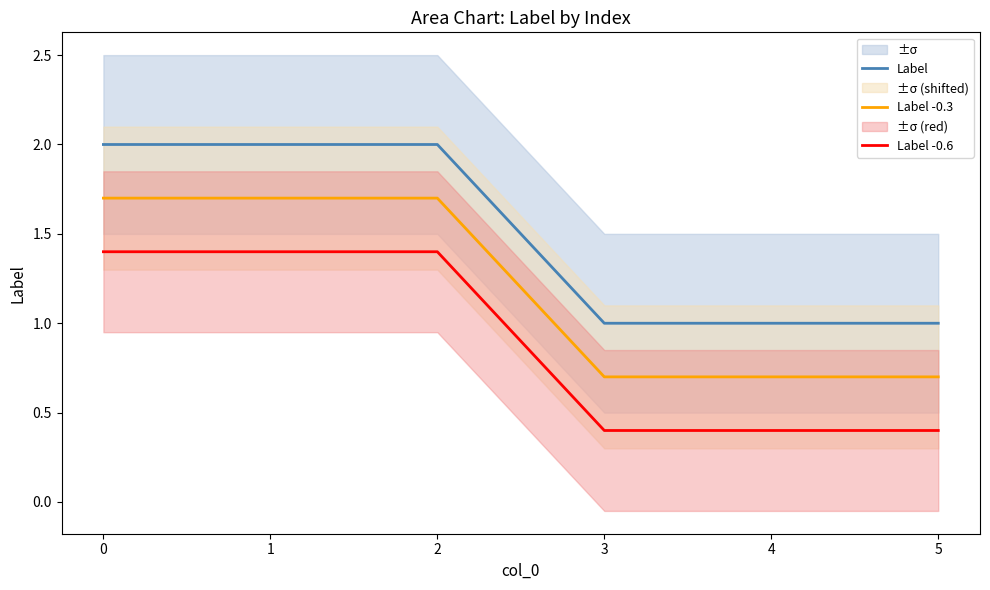

The Label -0.3 series shows 1.7 at 1. True or false?

True